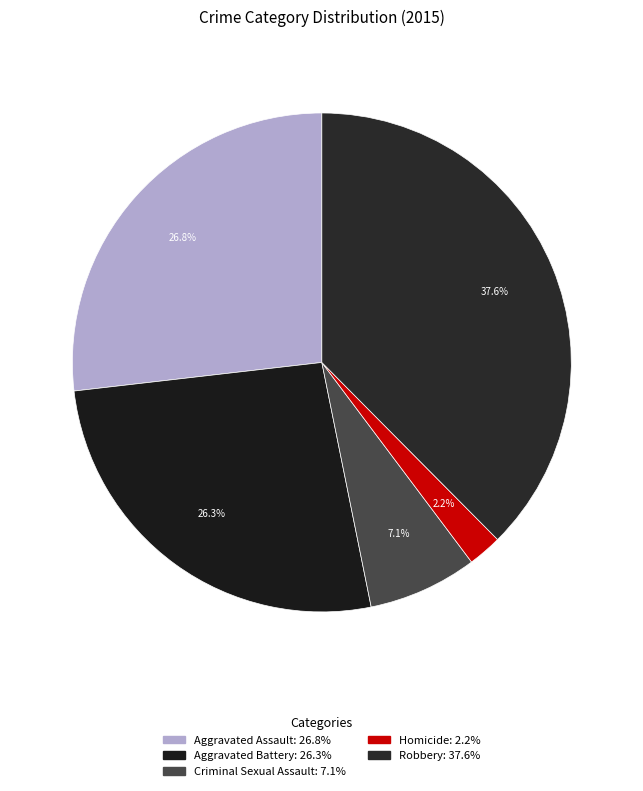

Is it true that Homicide is 2% of the pie?

True